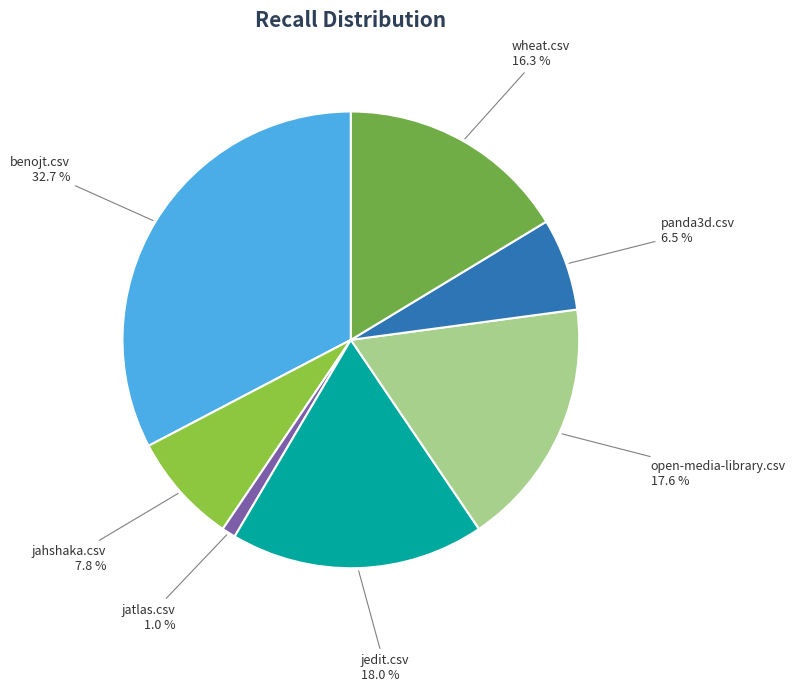

How many slices are in this pie chart?

7